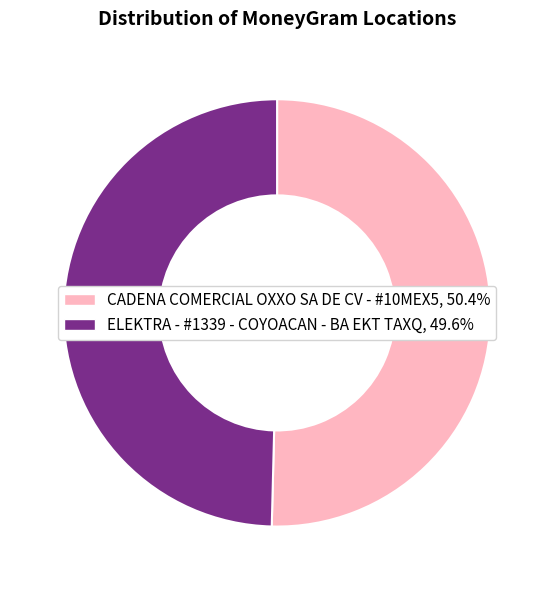

How many segments does this pie chart have?

2